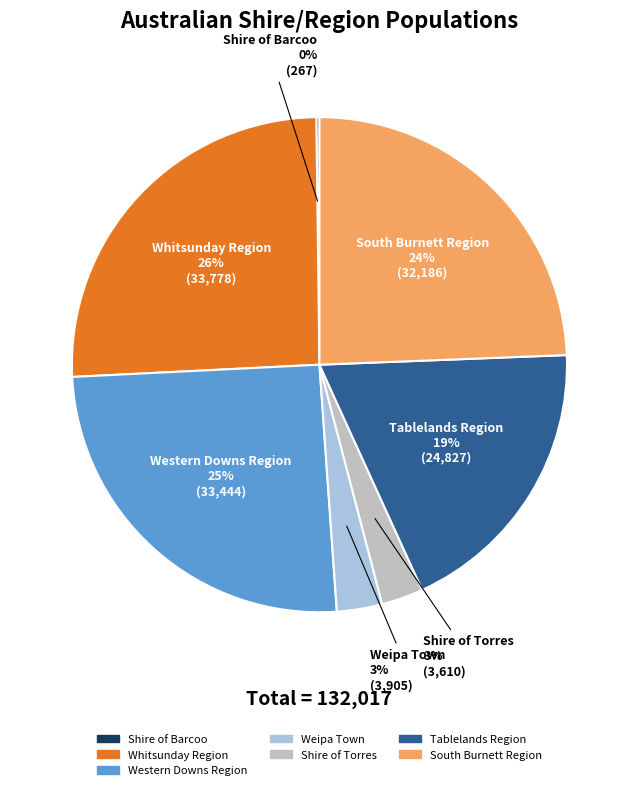

To the nearest percent, what is the average slice percentage?

14%